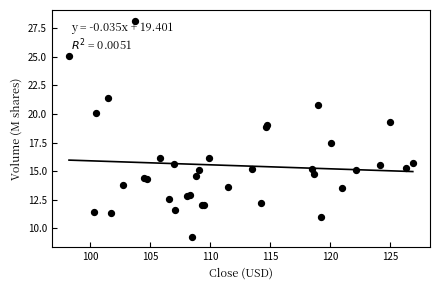

What Y value in the scatter plot is closest to 18?

17.4